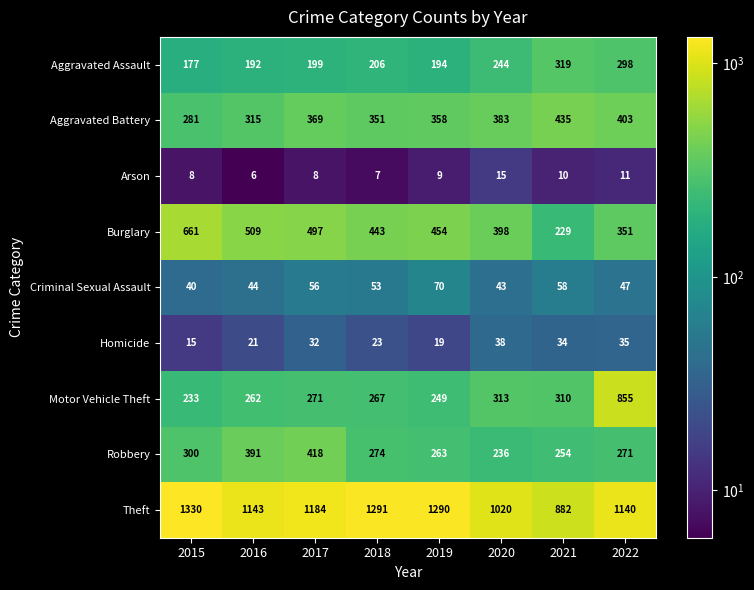

What is the spread (max minus min) of values at 2022?

1129